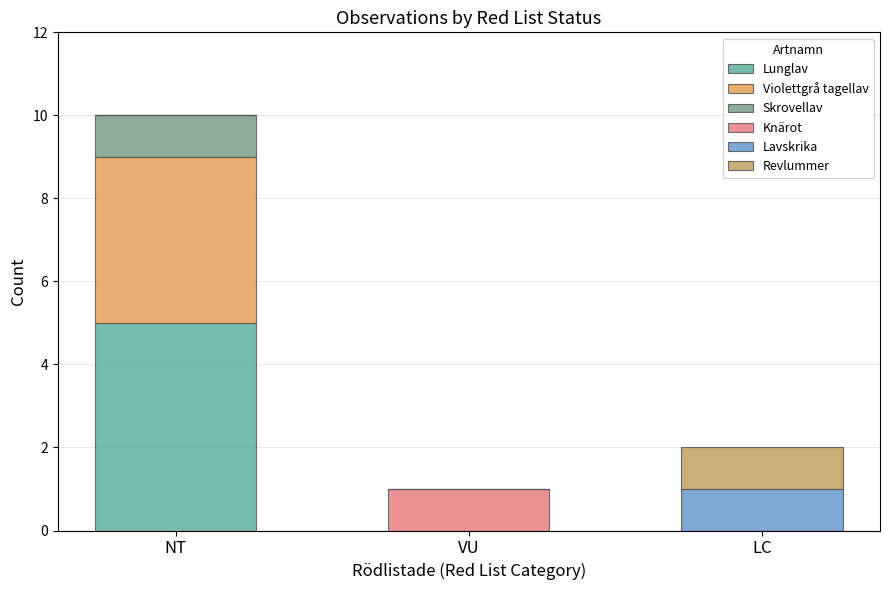

Are the bars horizontal?

No